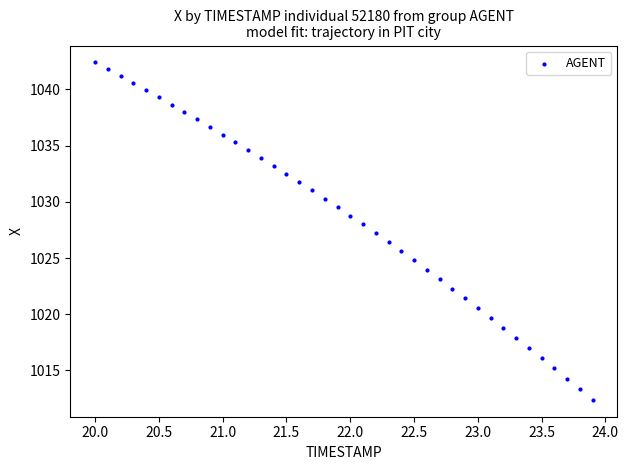

What is the range of Y values (max minus min)?

30.0